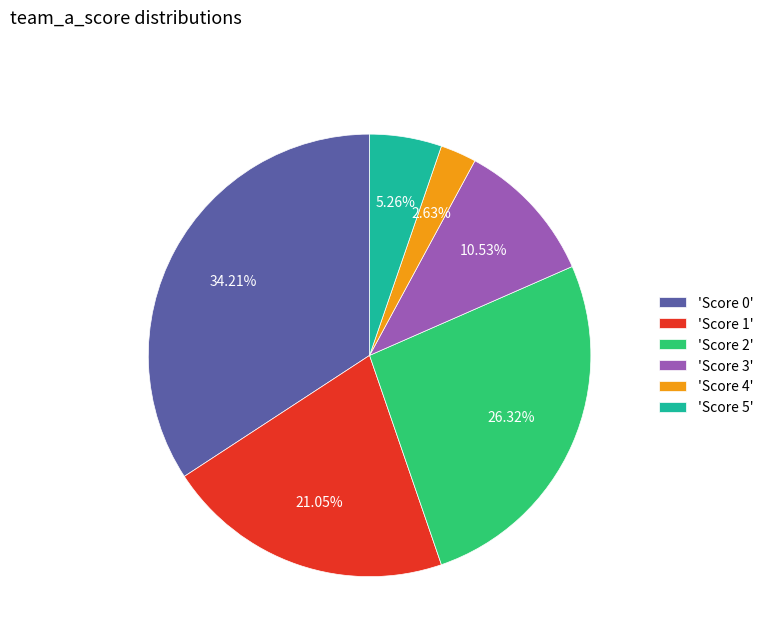

Count the number of slices in the pie.

6